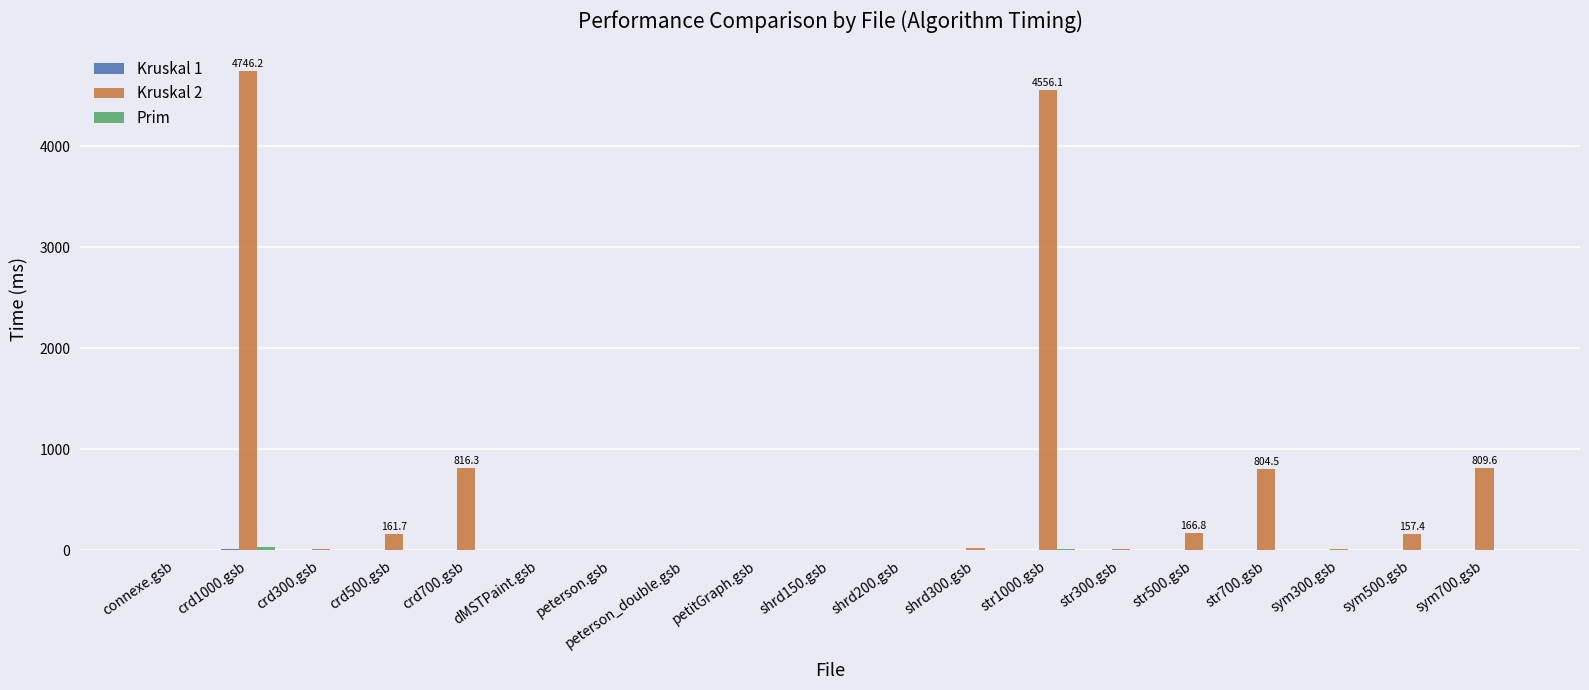

What is the sum of all Kruskal 2 values?

12296.2